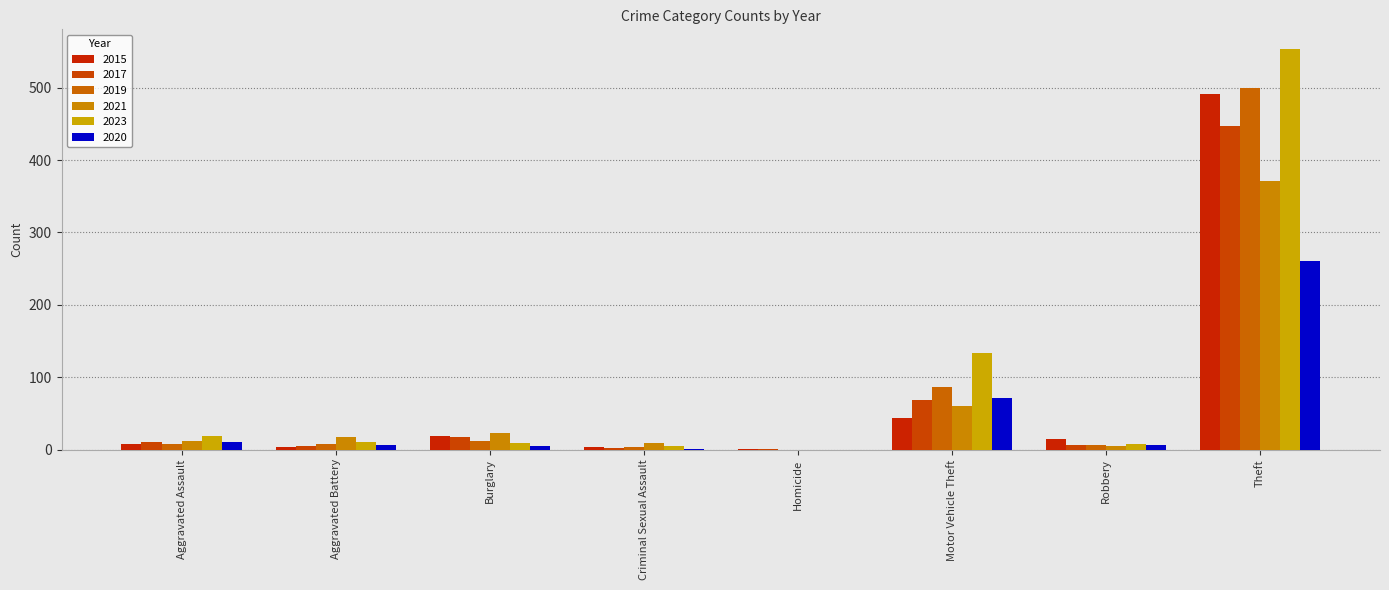

Which series has the largest total across all categories?

2023